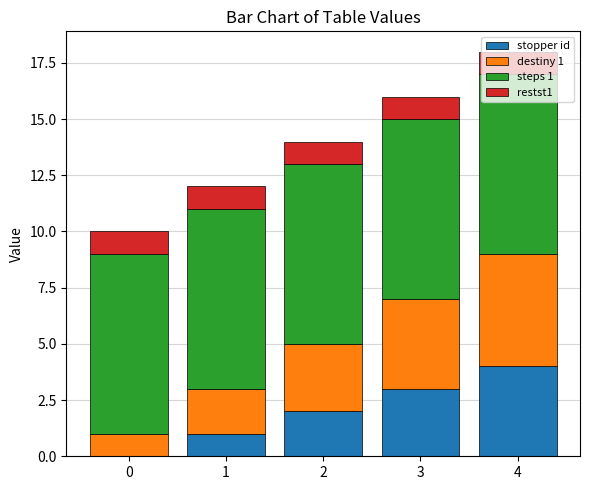

Read the stopper id value at 4.

4